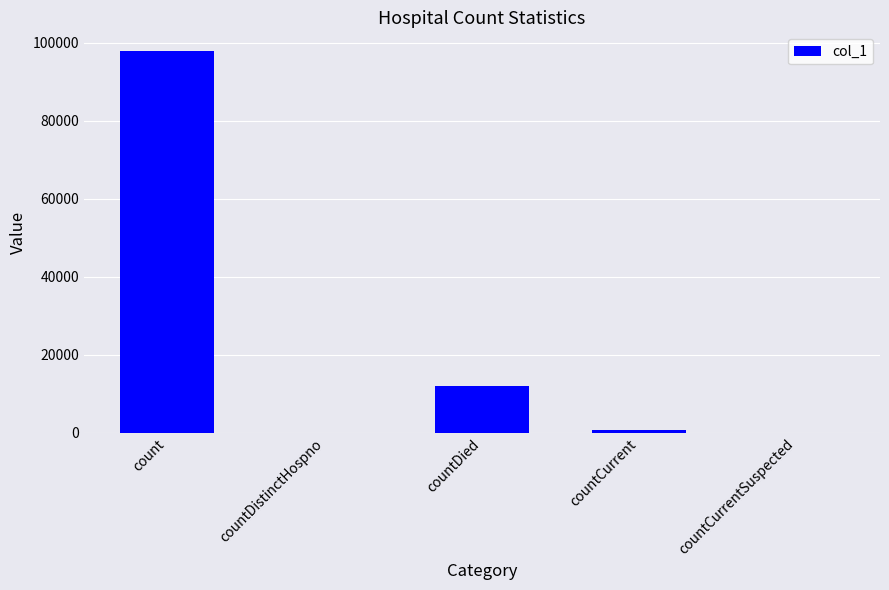

How many distinct data groups are displayed?

1